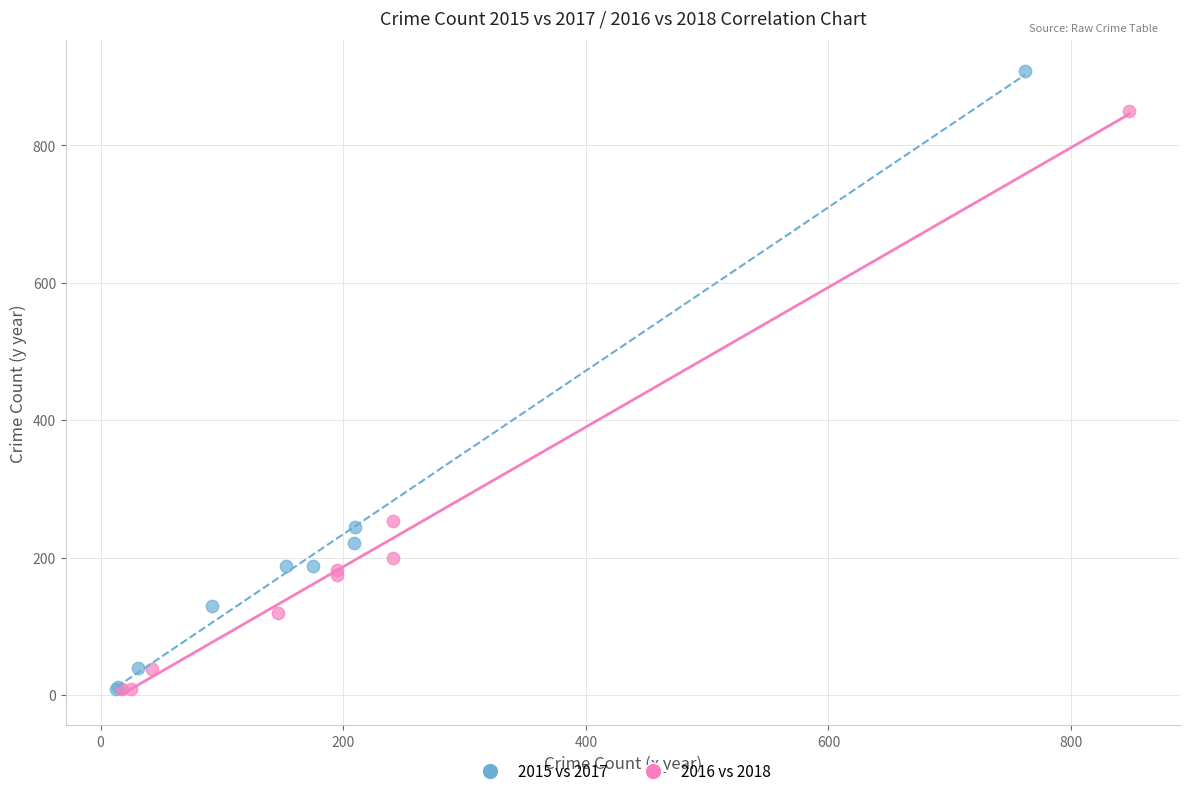

Which series has the widest spread of Y values?

2015 vs 2017